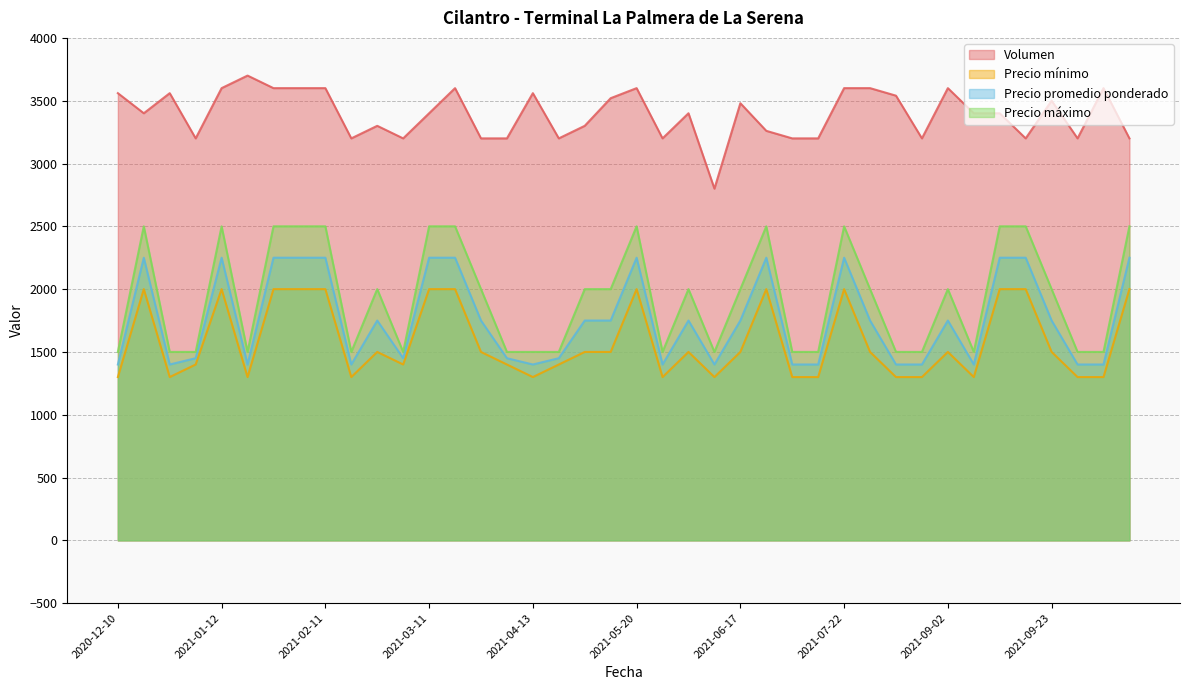

True or false: Precio promedio ponderado and Volumen cross at least once.

False